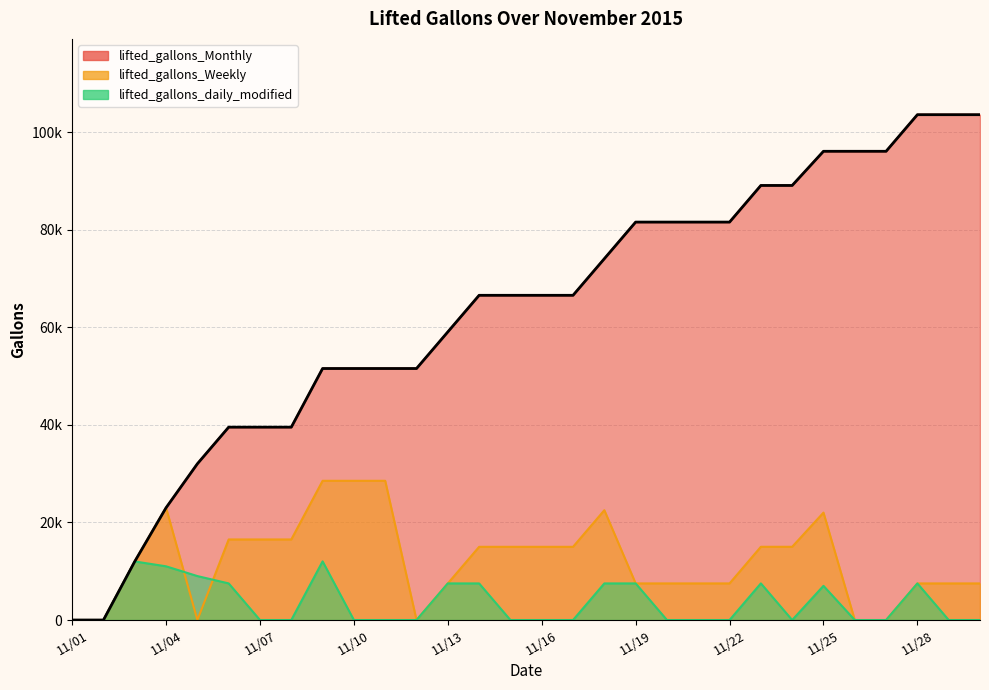

The lifted_gallons_Weekly series shows 11801 at 11/04. True or false?

False